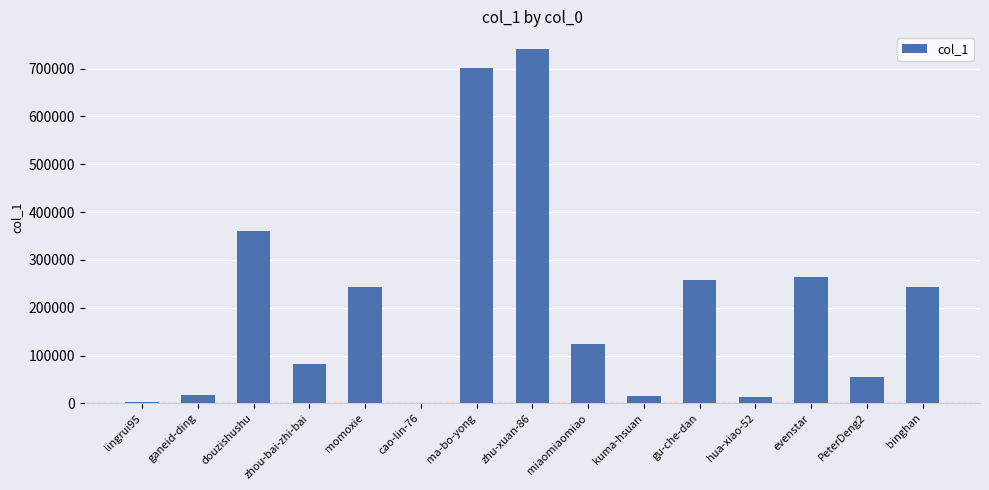

At which category does the chart reach its peak across all series?

zhu-xuan-86